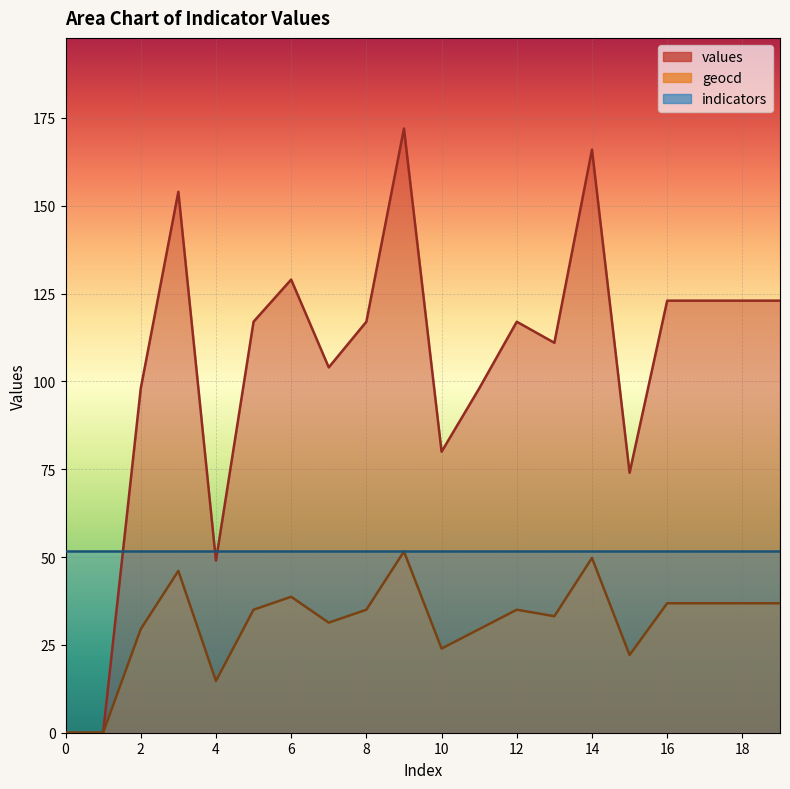

What value does the geocd series have at 14?

49.8